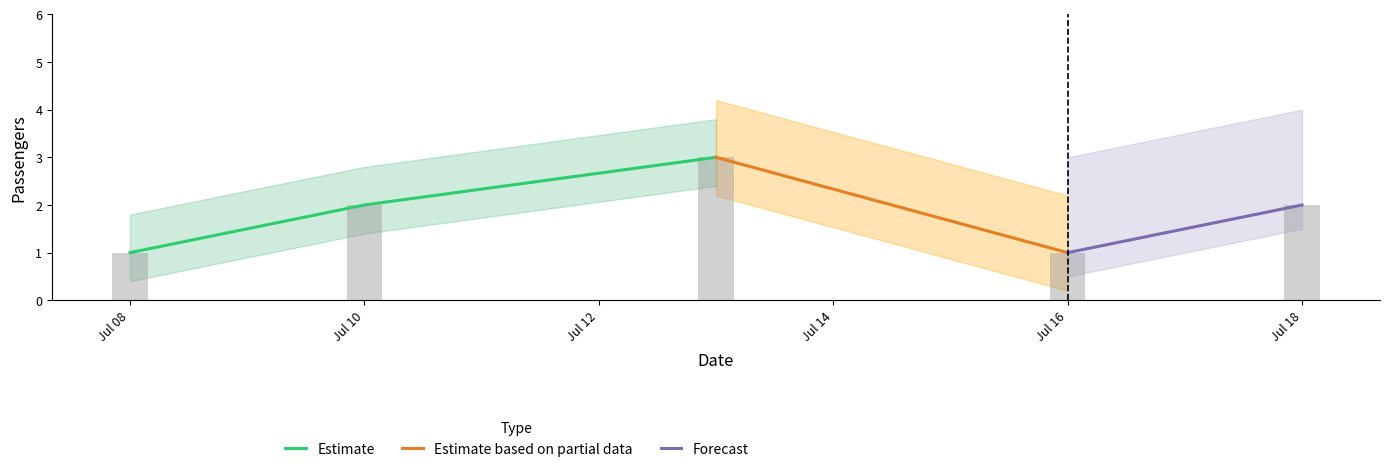

Which series has the widest spread of values?

Estimate based on partial data